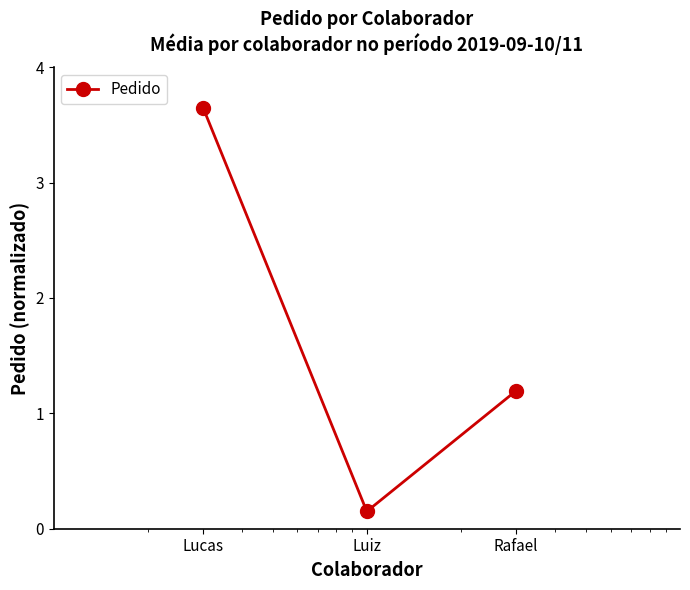

Is this an area chart (filled region under the line)?

No